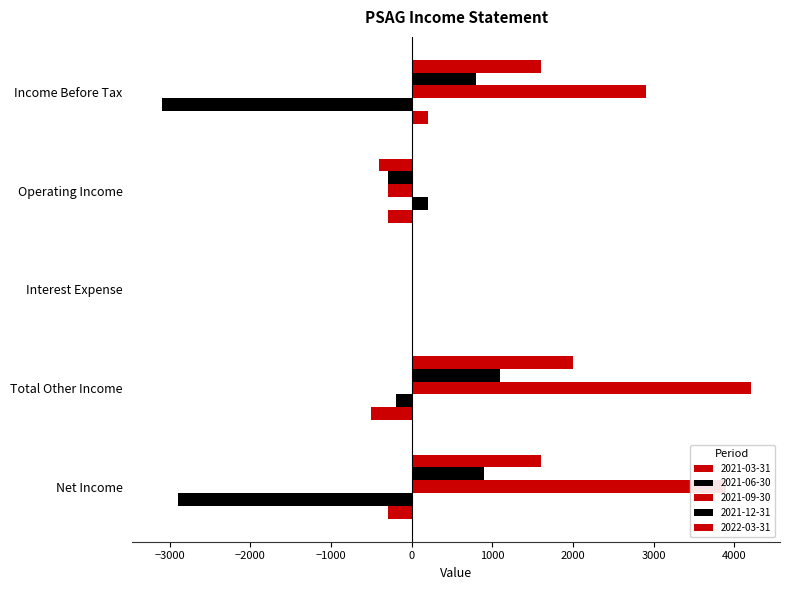

How many categories are shown in the chart?

5